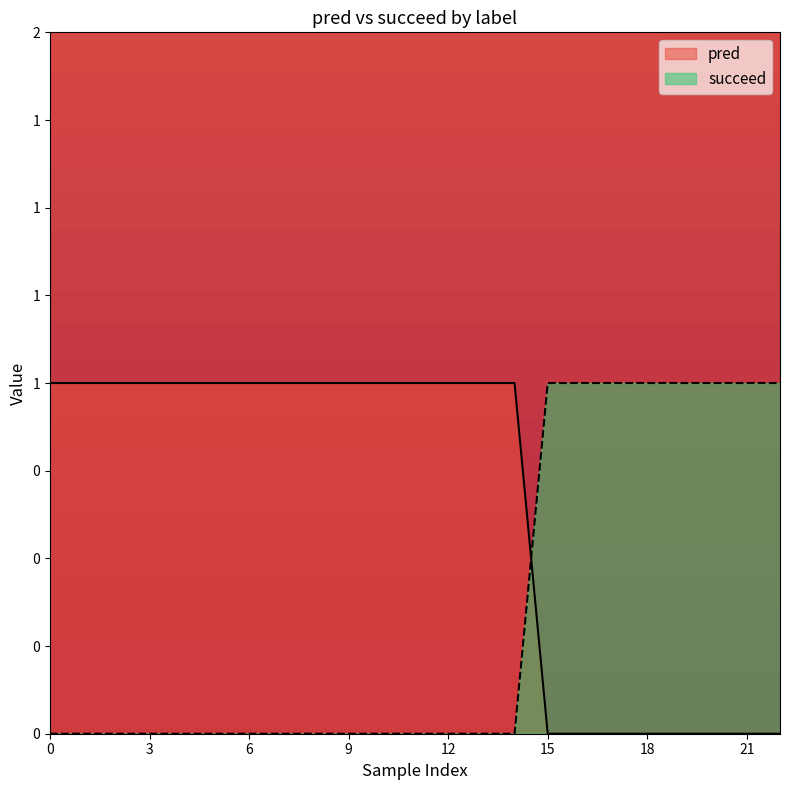

Reading right to left, what are all the values shown in this chart?

pred: 0	0	0	0	0	0	0	0	1	1	1	1	1	1	1	1	1	1	1	1	1	1	1
succeed: 1	1	1	1	1	1	1	1	0	0	0	0	0	0	0	0	0	0	0	0	0	0	0